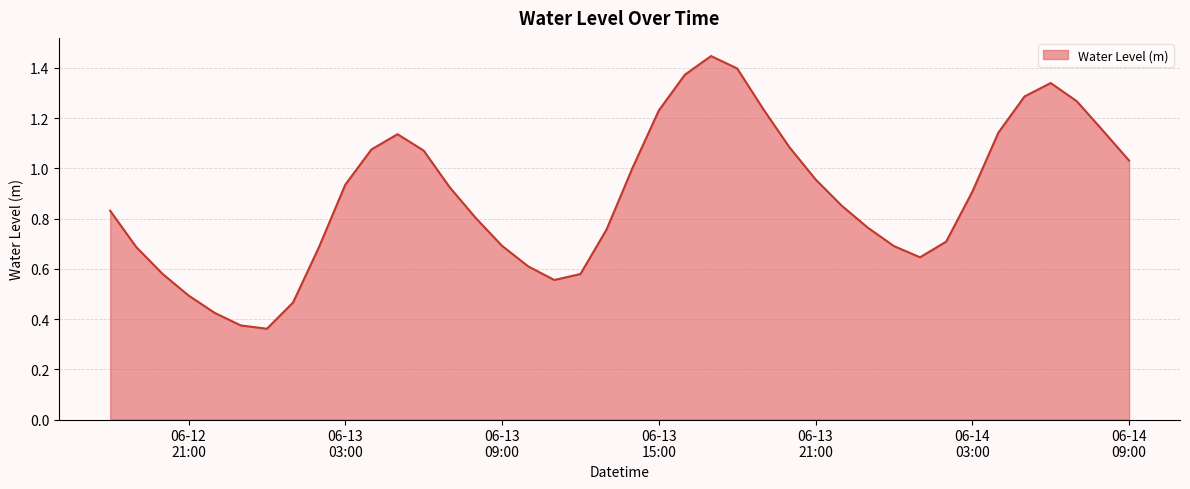

Count the number of categories in the chart.

40